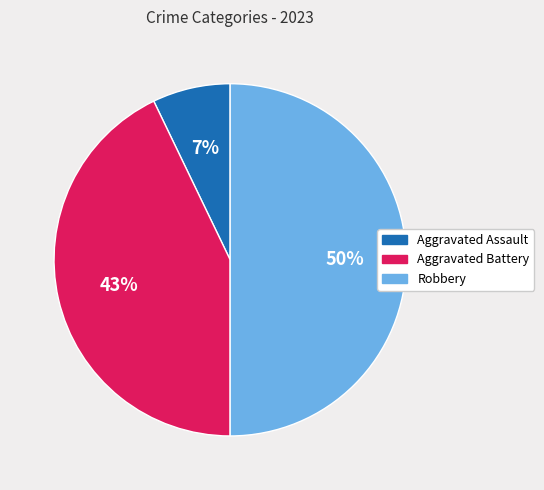

Combined, do Robbery and Aggravated Assault account for over 50%?

Yes